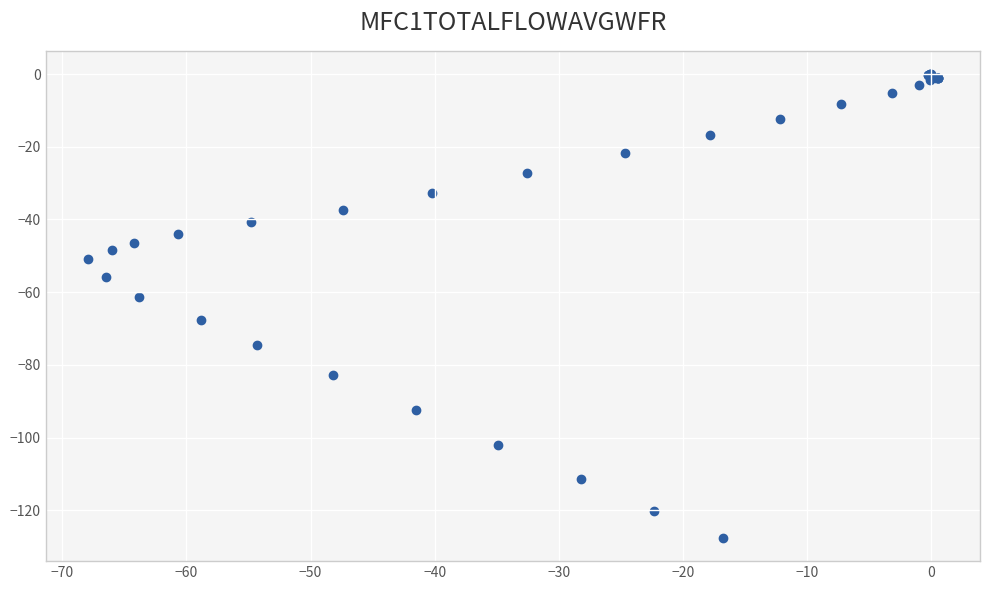

What Y value in the scatter plot is closest to -63?

-61.3